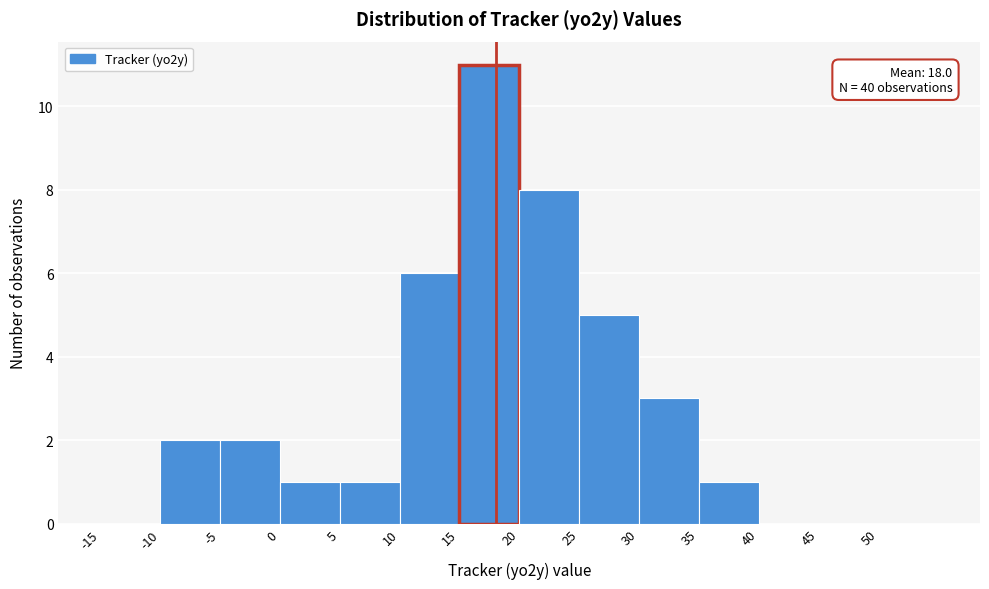

Which range on the x-axis has the tallest bar?

15 to 20